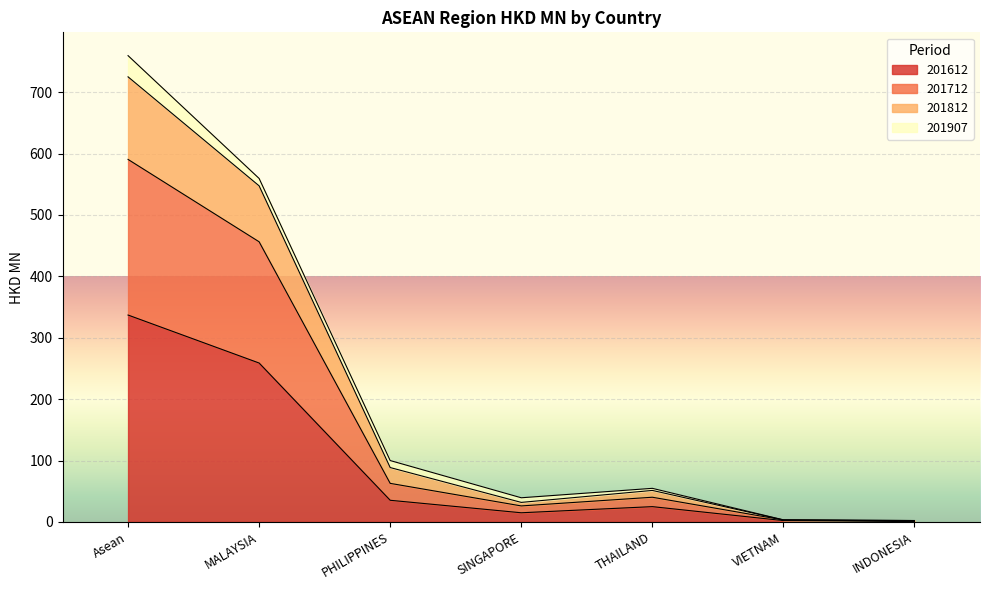

What are all the series names shown in the legend?

201612, 201712, 201812, 201907